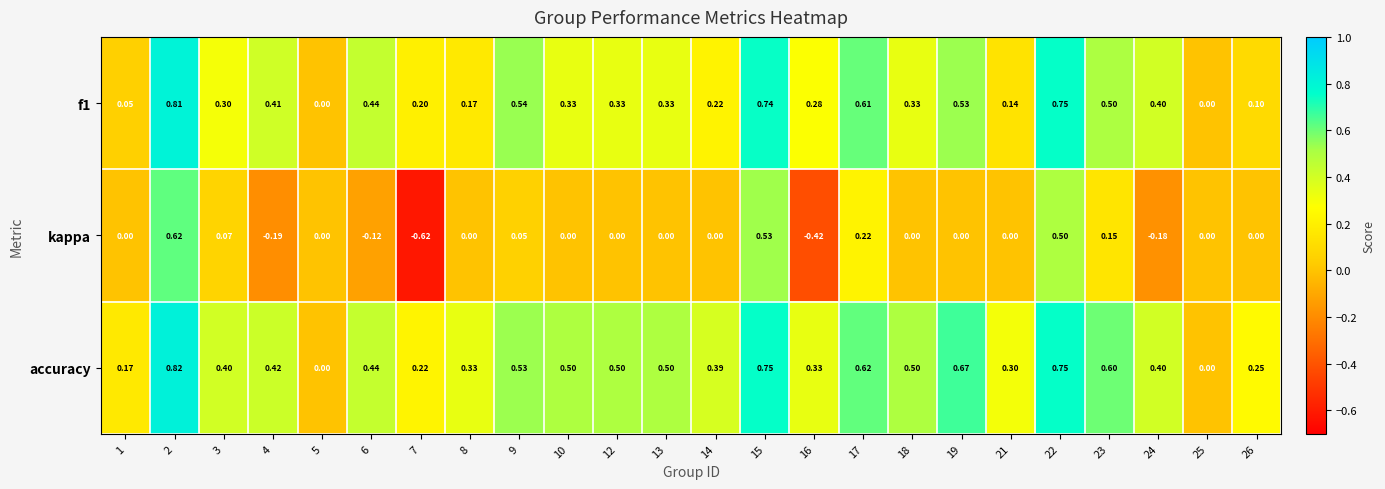

Which series has the largest total across all categories?

accuracy